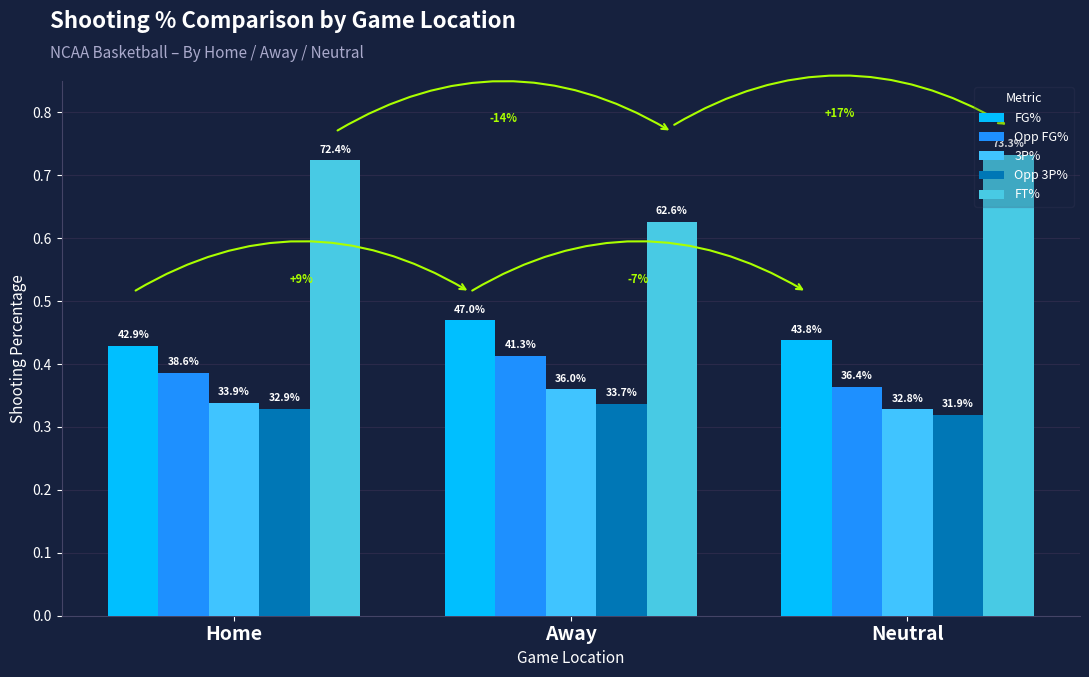

Between Away and Home, which is larger?

Away